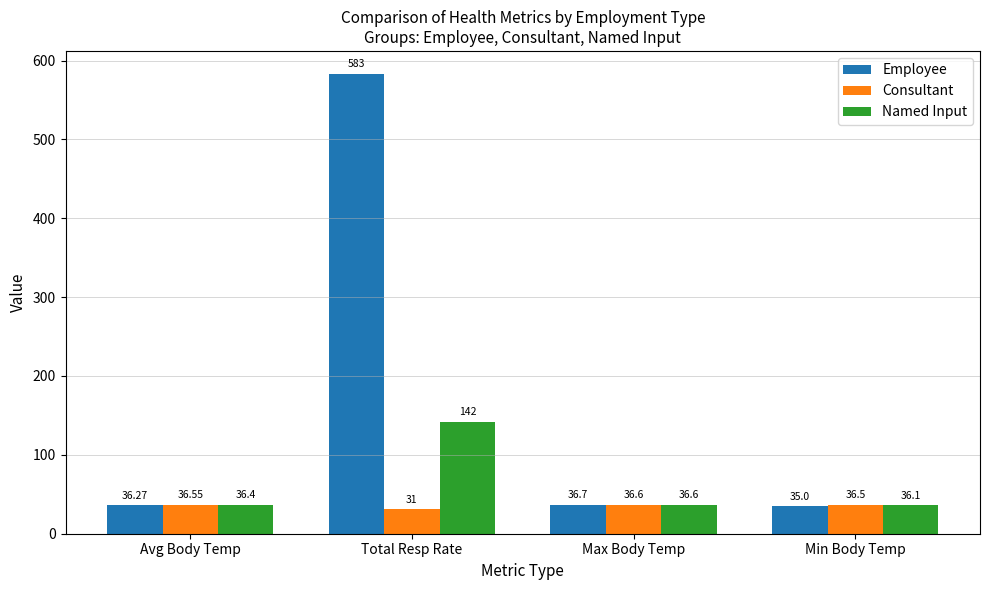

Is the value of Named Input at Total Resp Rate greater than the value of Consultant at Total Resp Rate?

Yes